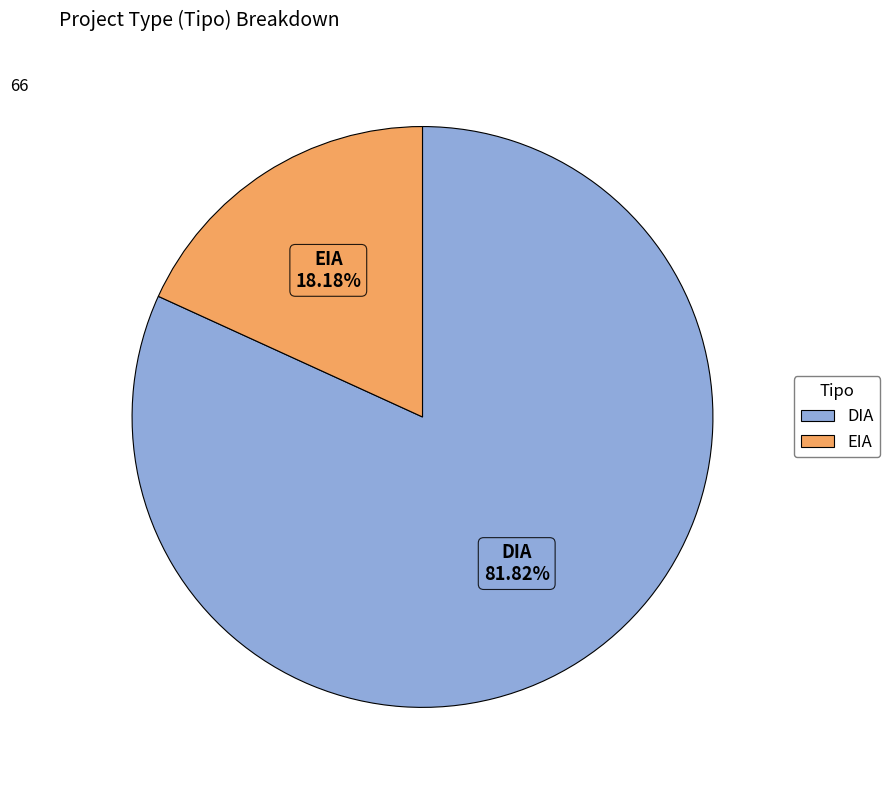

Which slice is the largest?

DIA